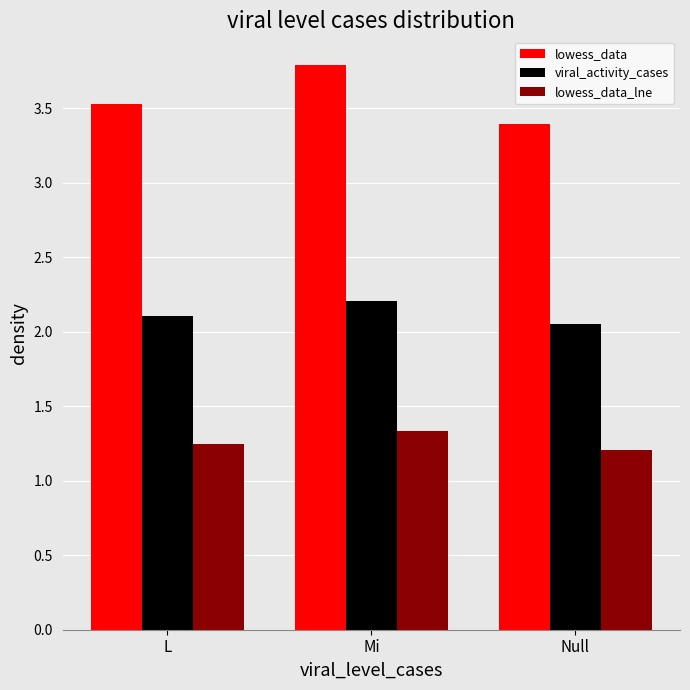

Between L and Null, which series saw the biggest shift?

lowess_data